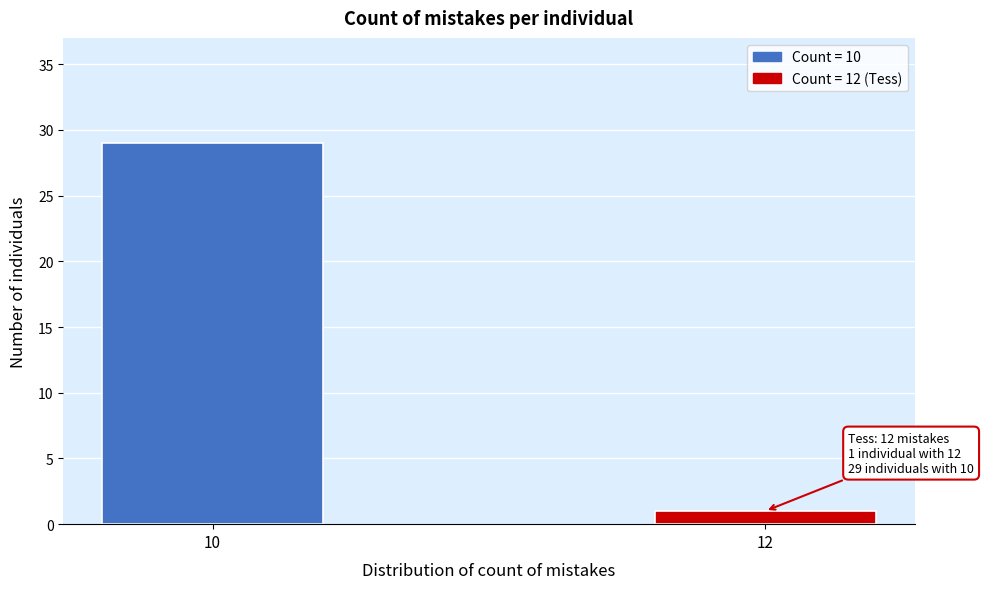

Reading left to right, what are all the values shown in this chart?

29	1